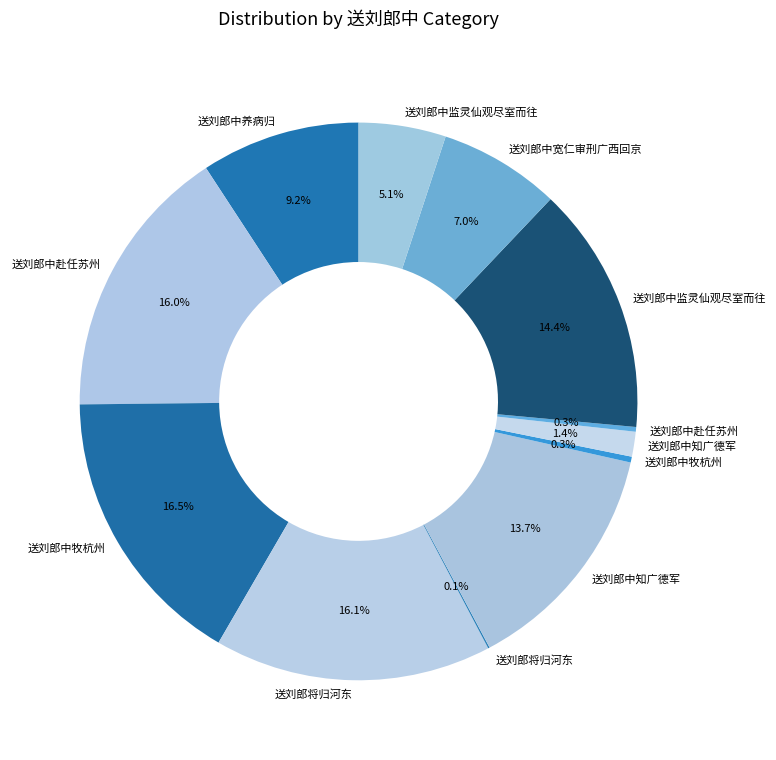

Is there any slice that represents more than half of the pie?

No